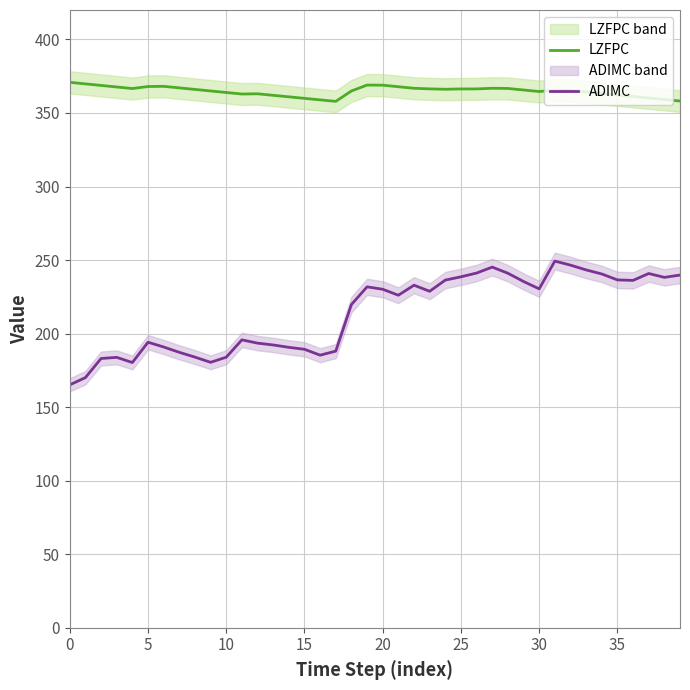

Read the LZFPC value at 32.

365.3